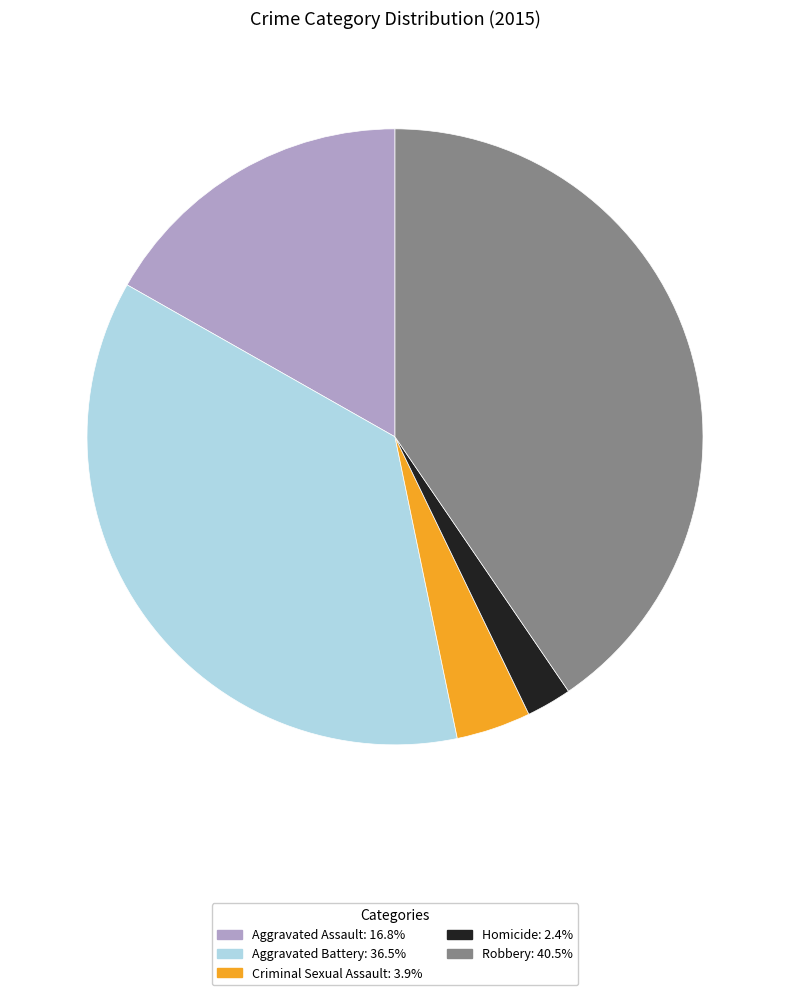

How many slices are in this pie chart?

5